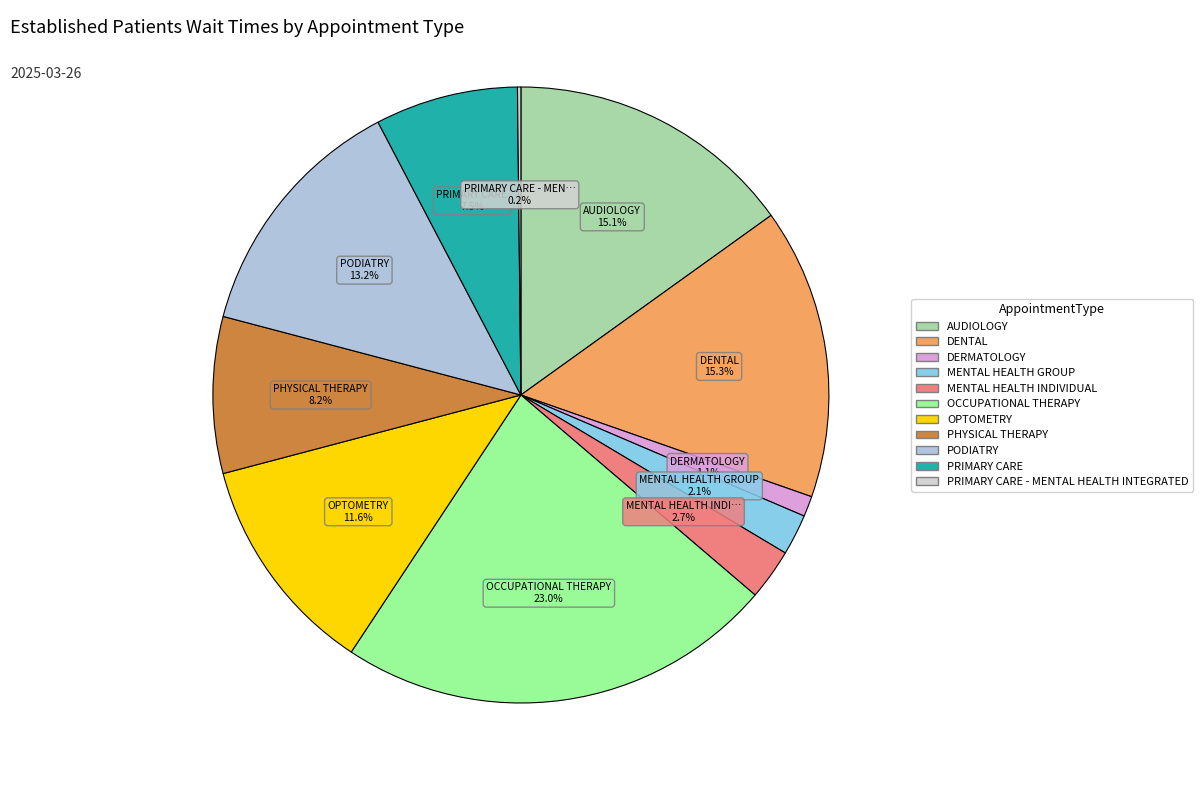

Rank the categories by value from lowest to highest.

PRIMARY CARE - MENTAL HEALTH INTEGRATED, DERMATOLOGY, MENTAL HEALTH GROUP, MENTAL HEALTH INDIVIDUAL, PRIMARY CARE, PHYSICAL THERAPY, OPTOMETRY, PODIATRY, AUDIOLOGY, DENTAL, OCCUPATIONAL THERAPY